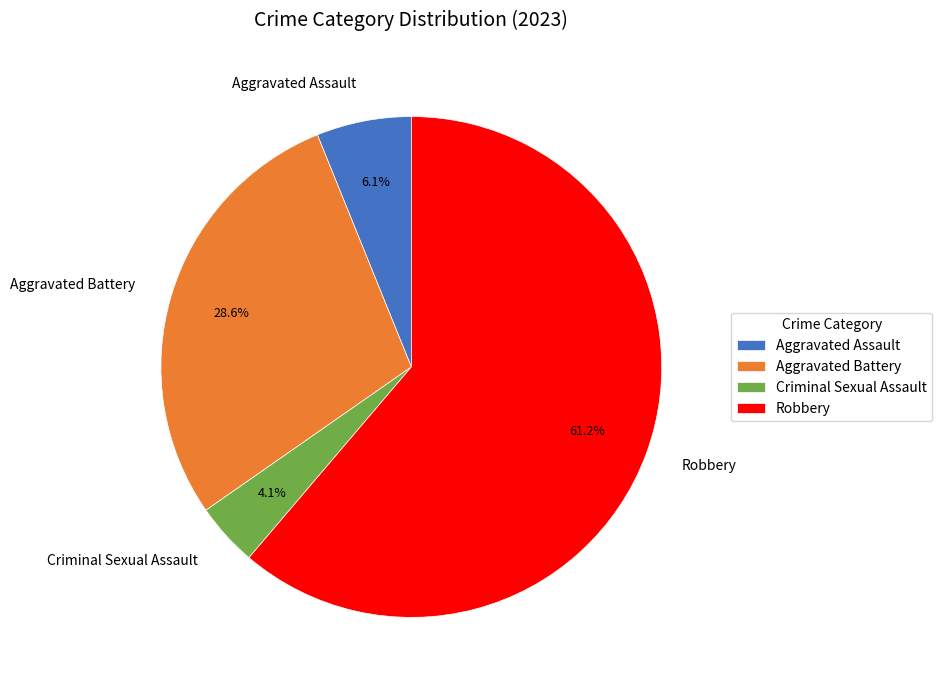

Combined, do Aggravated Battery and Aggravated Assault account for over 50%?

No